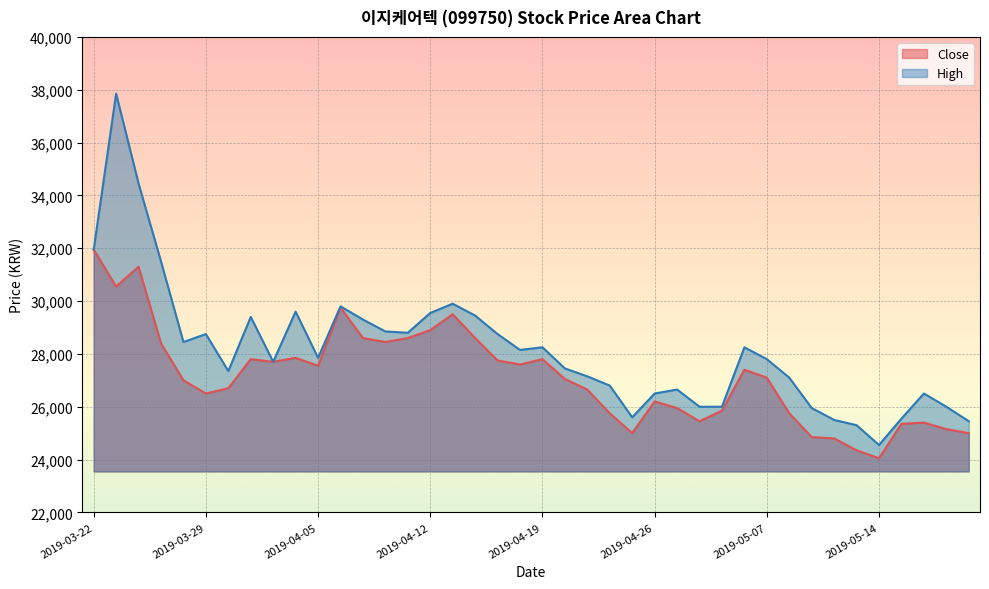

True or false: Close and High intersect in this chart.

False